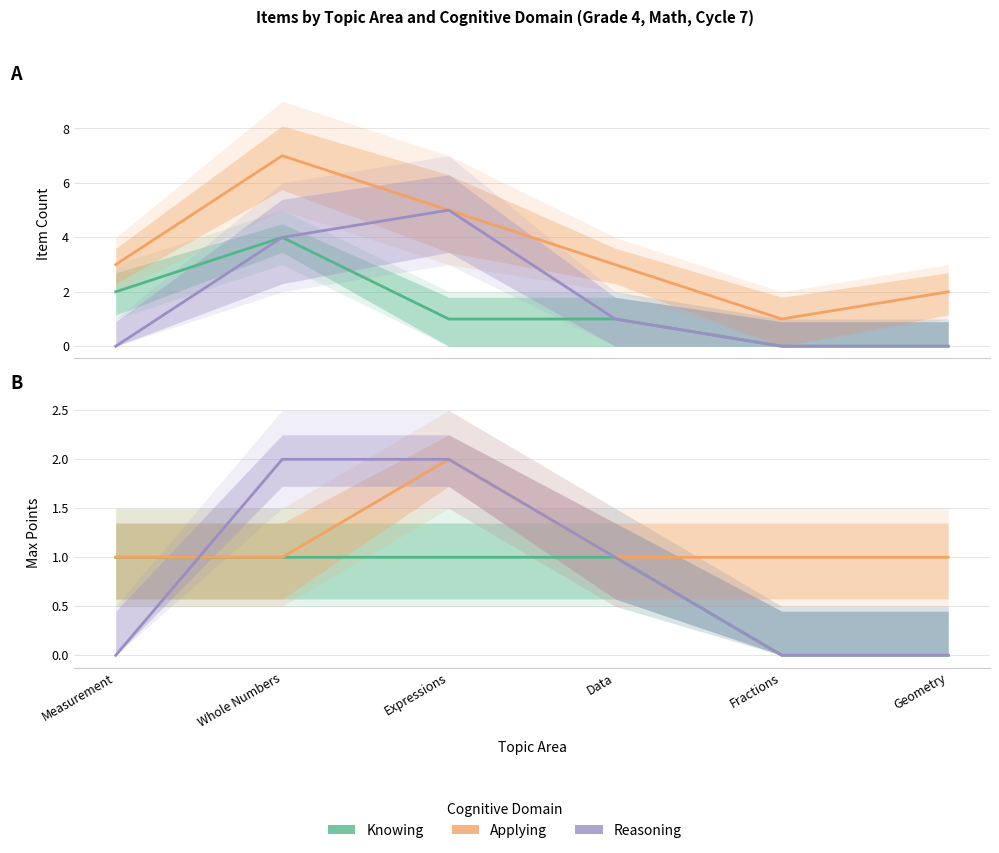

Count the number of categories in the chart.

6